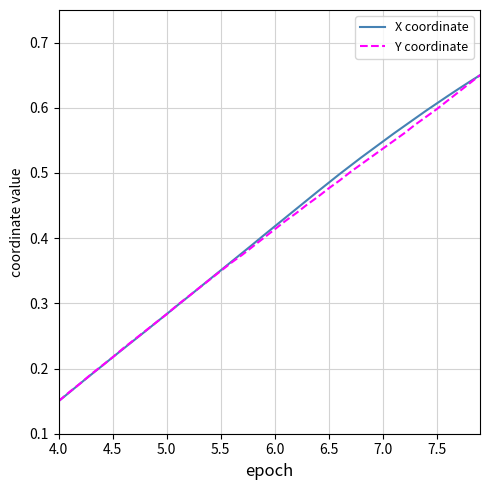

Where is X coordinate nearest to the value 0?

4.0